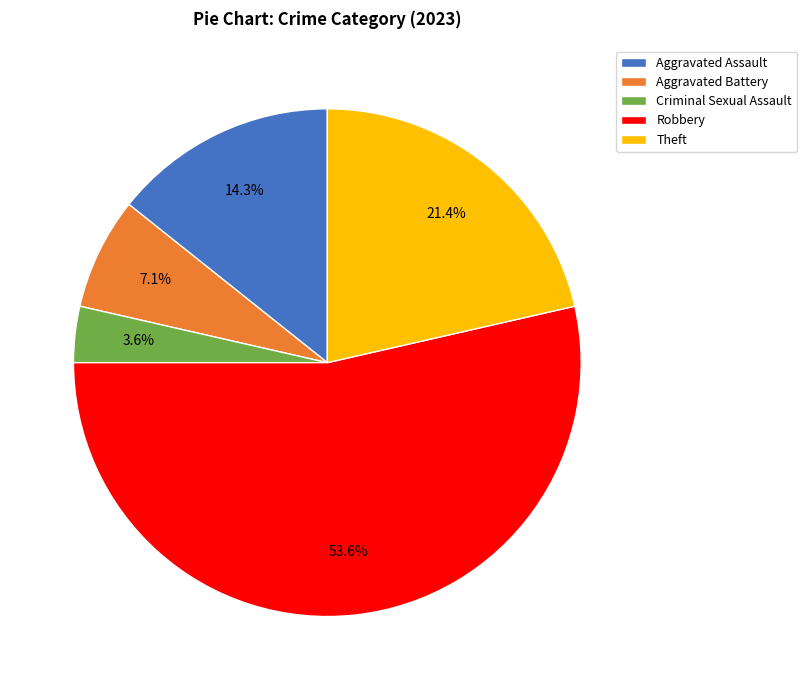

How much of the chart is everything except Theft?

78.6%